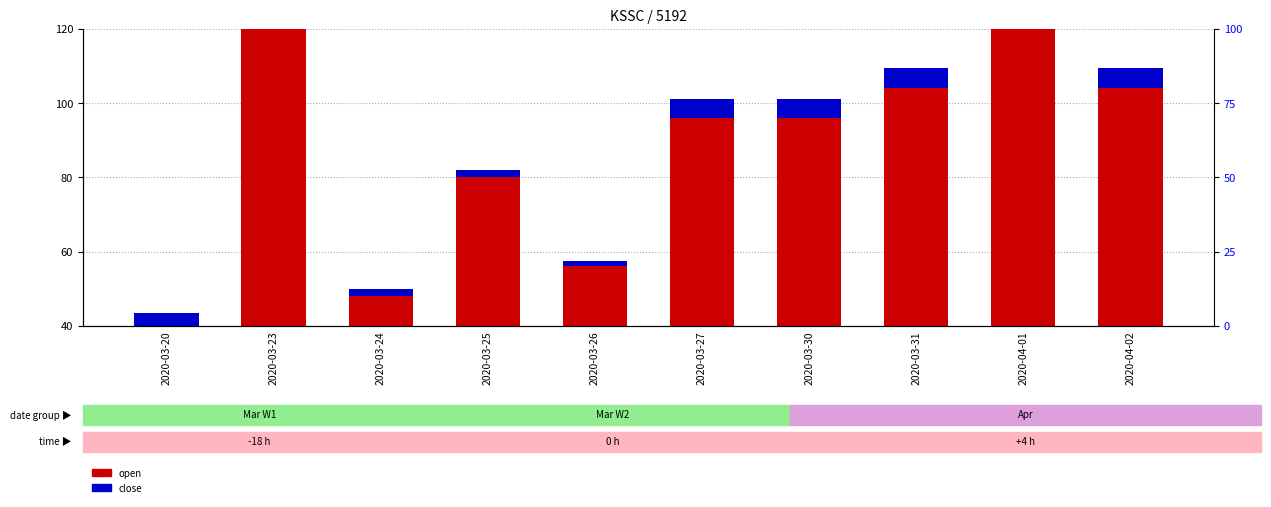

Which category has the highest value across all series?

2020-03-23